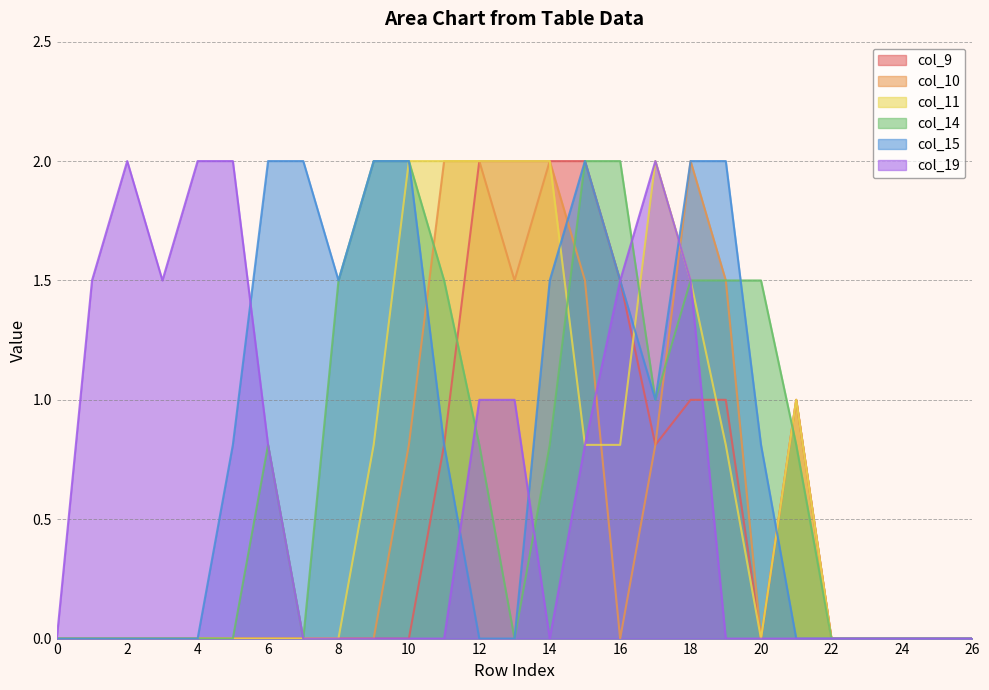

What is the difference between the col_10 values at 14 and 25?

2.0